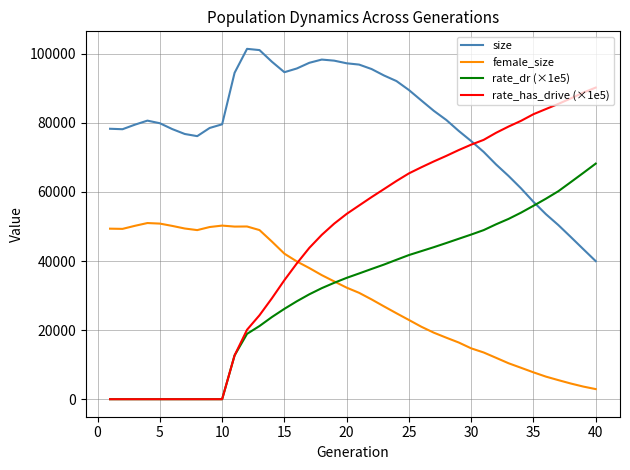

What is the highest value of the rate_has_drive (×1e5) series?

90234.9